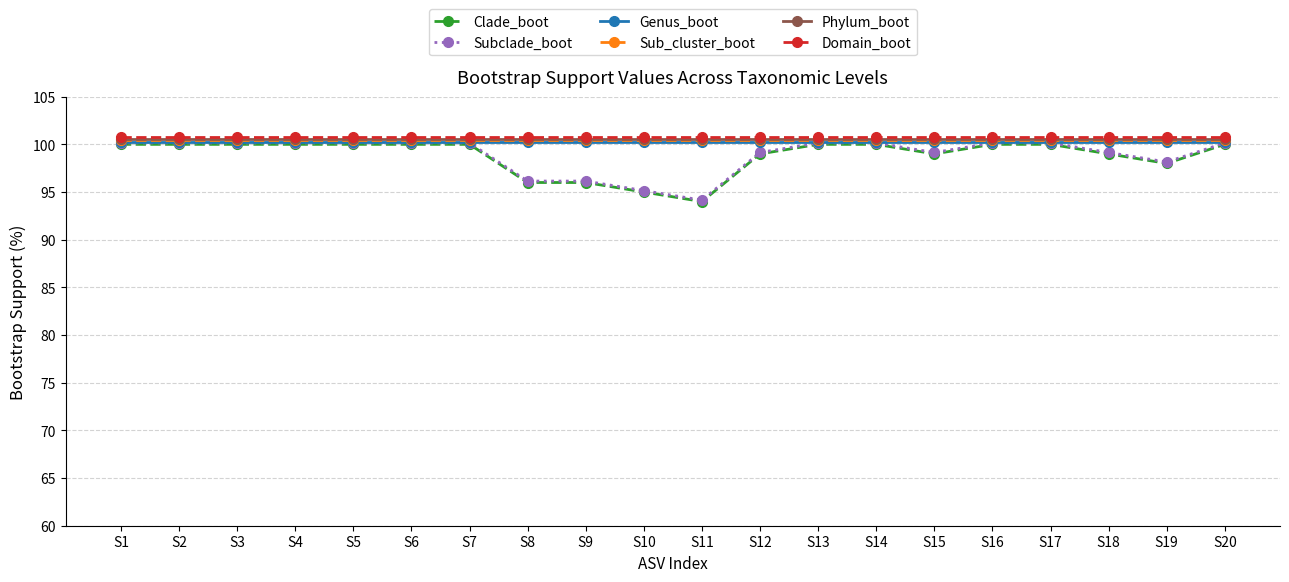

Which series has the largest total across all categories?

Domain_boot